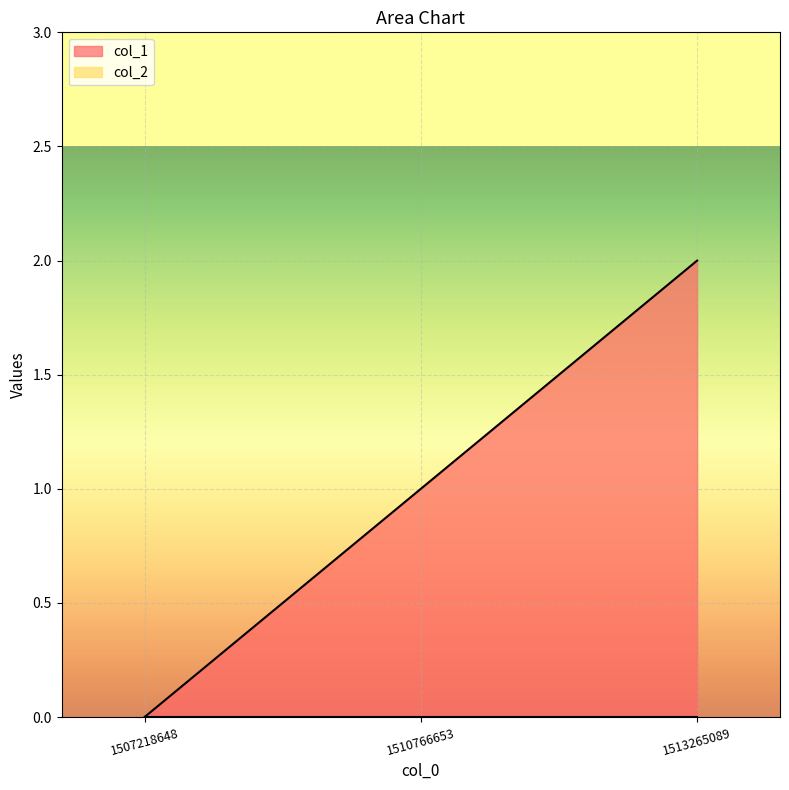

Rank the categories by value from highest to lowest.

1513265089, 1510766653, 1507218648